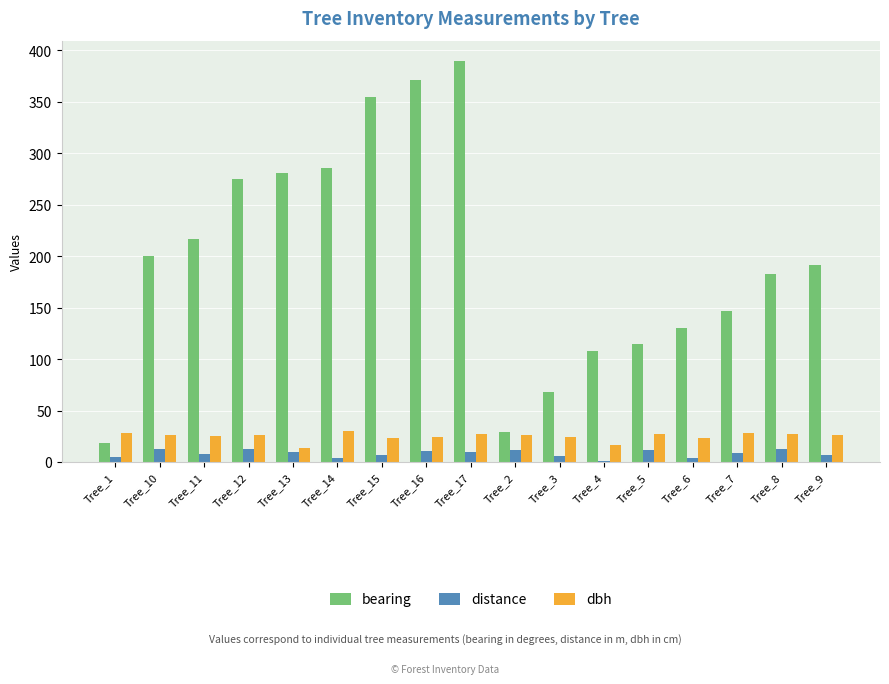

Read the dbh value at Tree_16.

24.7